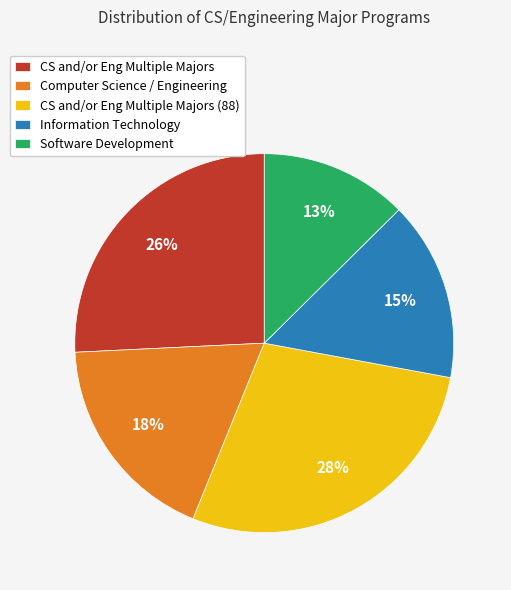

Is there any slice that represents more than half of the pie?

No